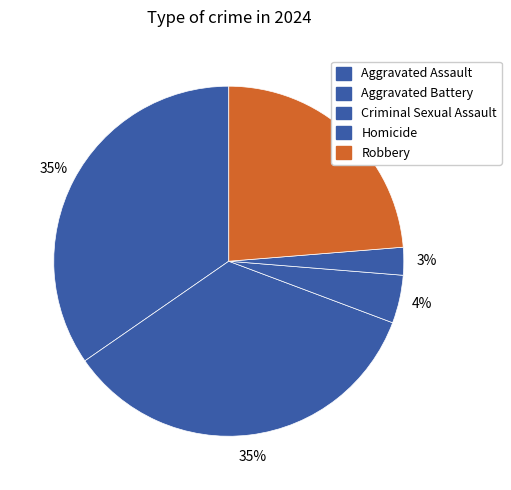

Count the number of slices in the pie.

5